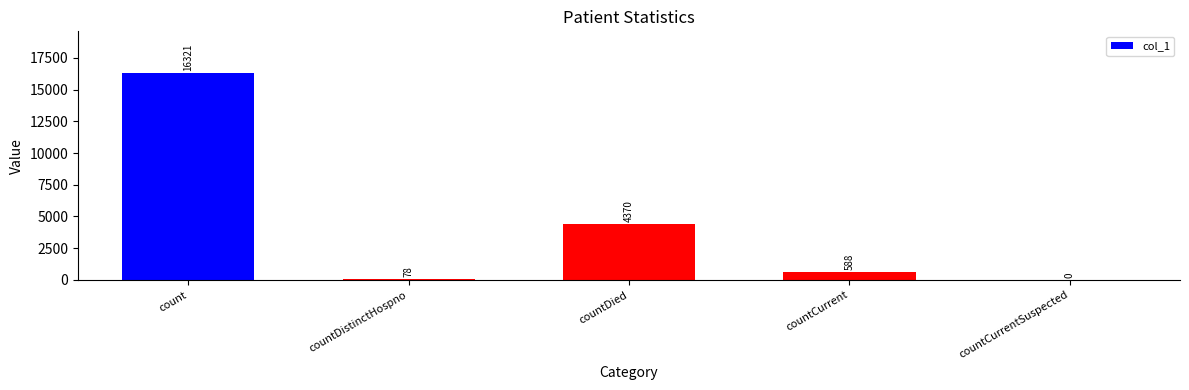

At which label is the value closest to 8160?

countDied